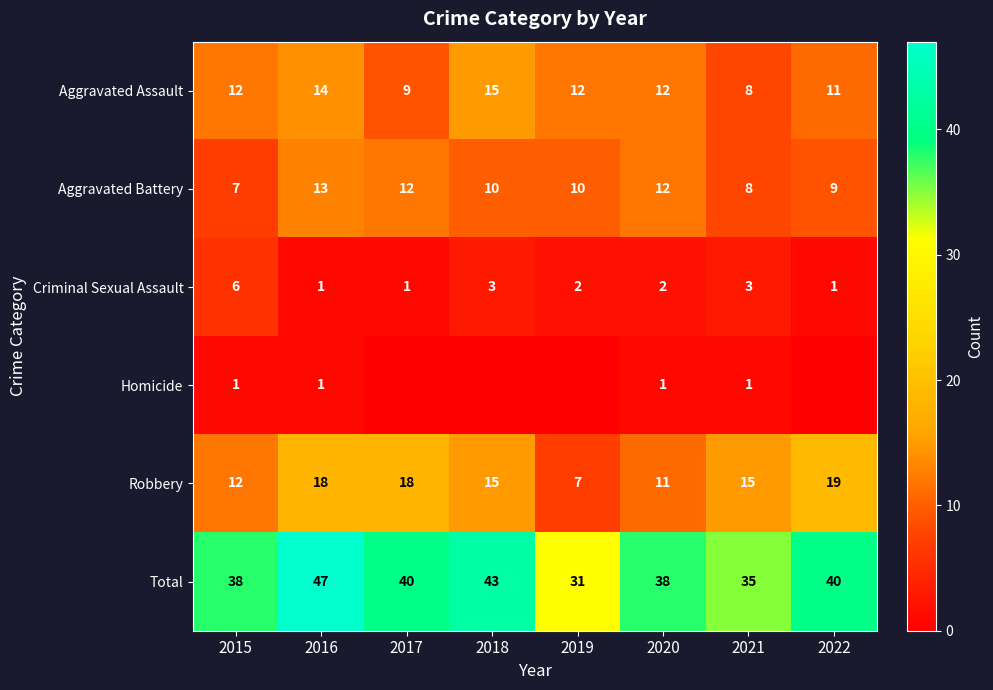

Which category has the highest value in the Criminal Sexual Assault series?

2015